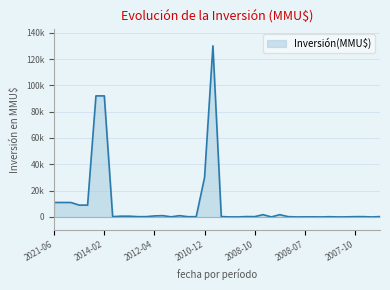

Does the chart have visible grid lines?

Yes